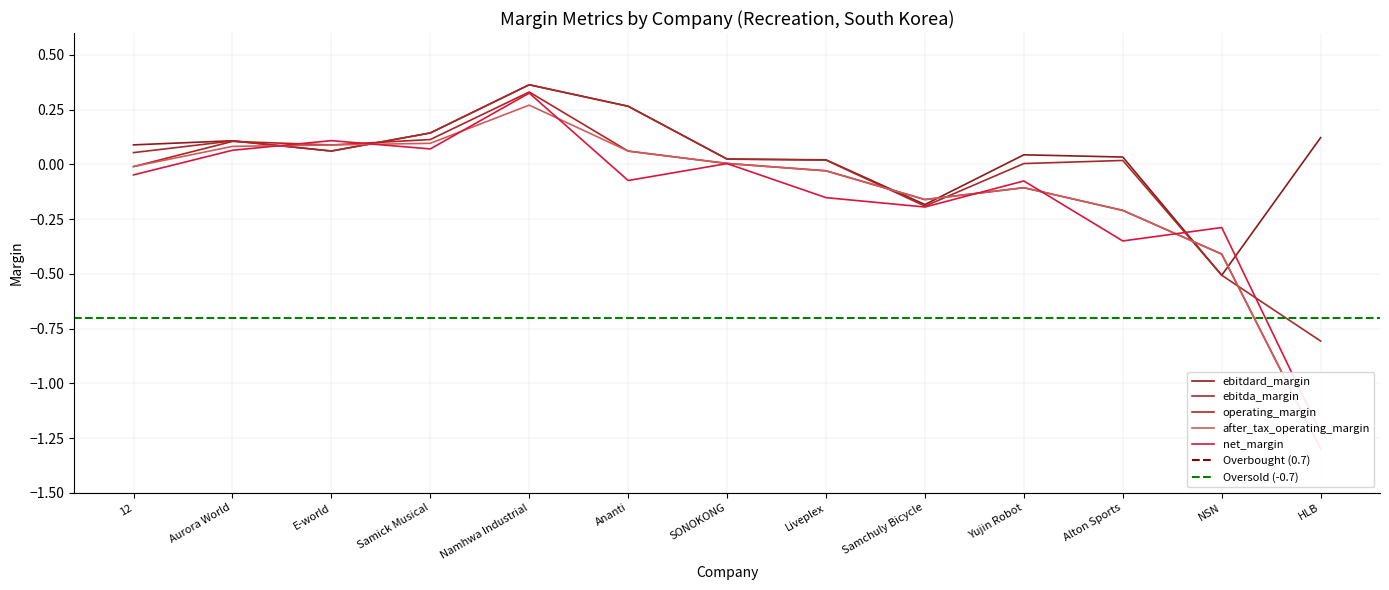

At which label does operating_margin reach its minimum?

HLB